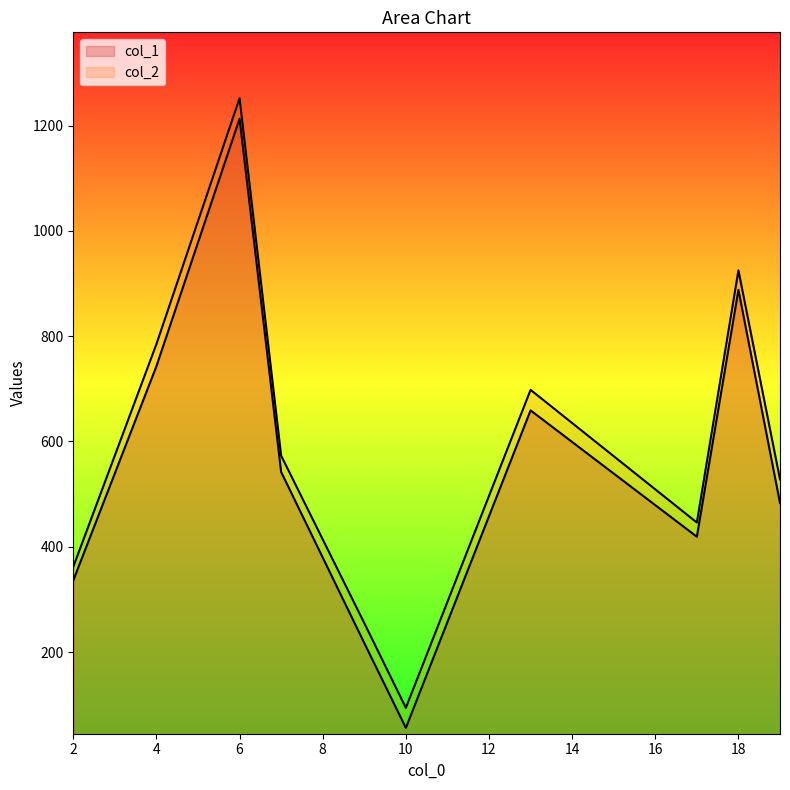

Reading right to left, what are all the values shown in this chart?

col_1: 6=1213	18=888	4=743	13=659	7=542	19=483	17=419	2=336	9=217	10=56
col_2: 6=1252	18=925	4=785	13=698	7=573	19=528	17=446	2=362	9=255	10=94